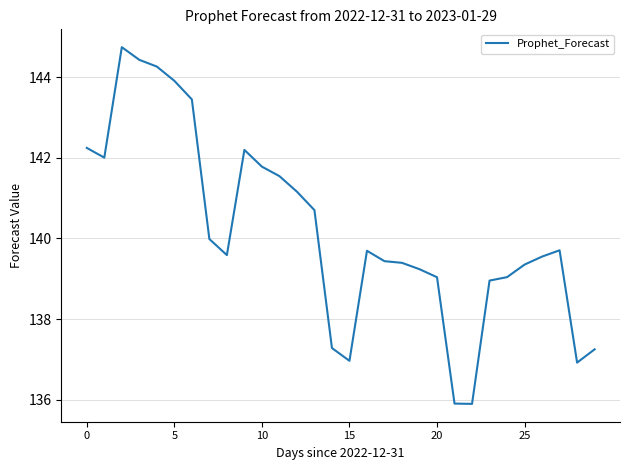

How many lines are shown in the chart?

1